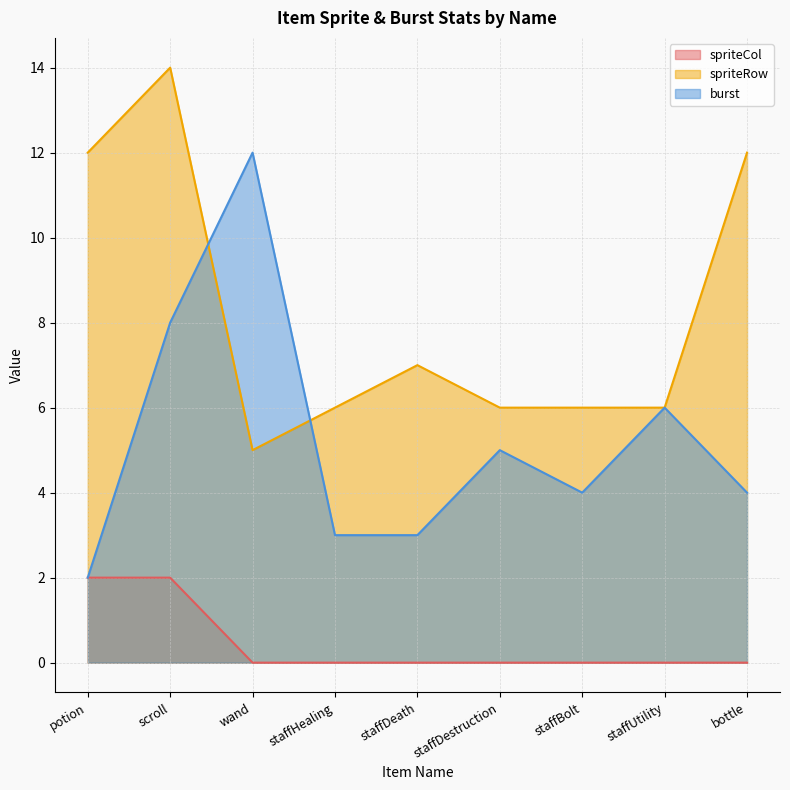

True or false: spriteRow and spriteCol cross at least once.

False